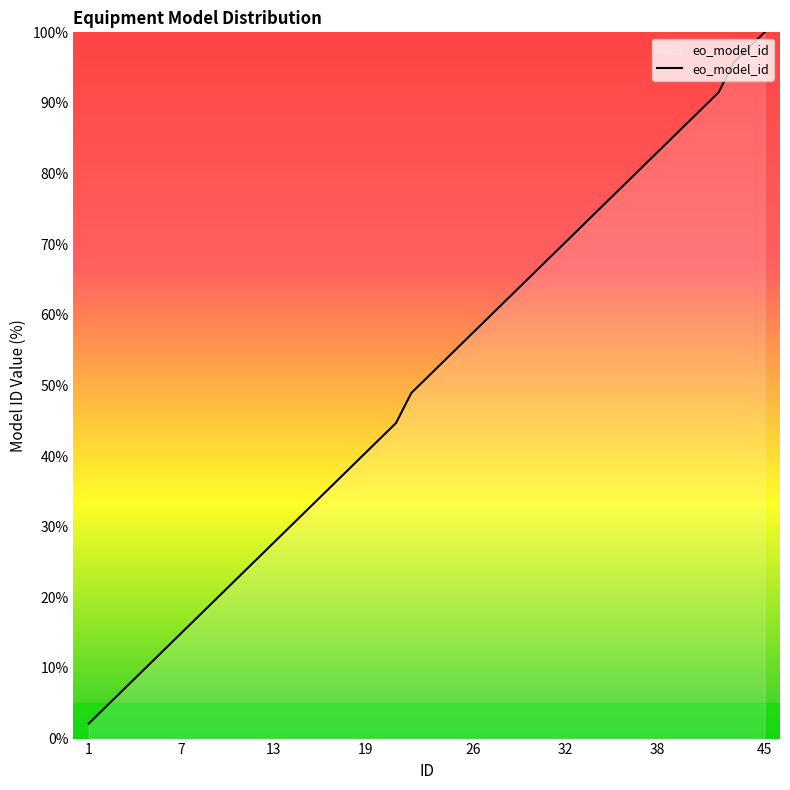

What is the smallest value displayed?

2.1